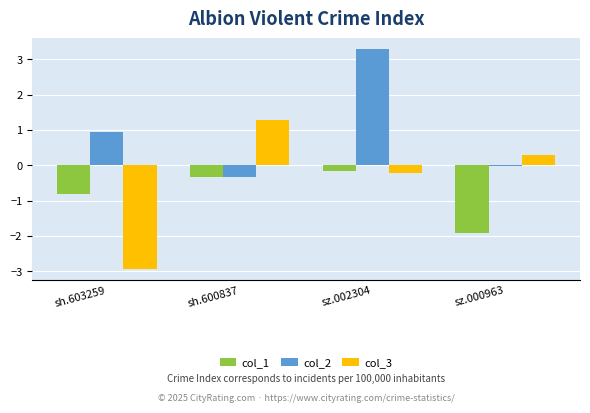

Which category has the highest value across all series?

sz.002304